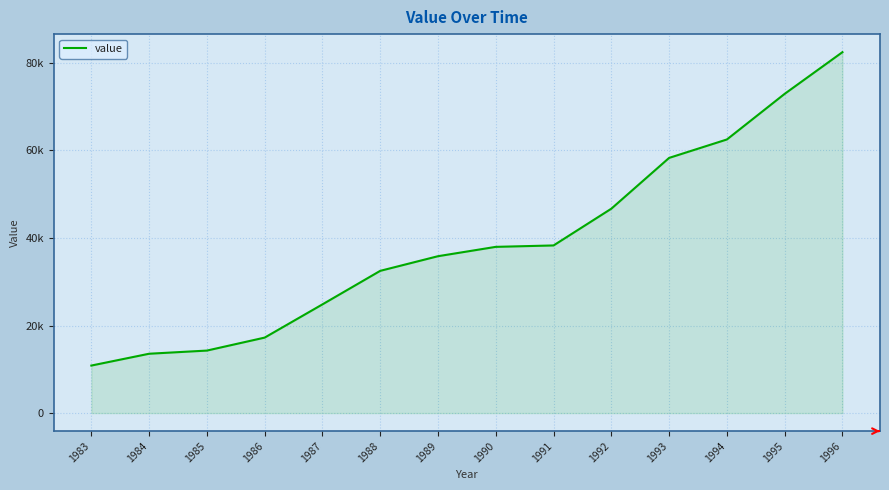

List the labels in order of value, largest first.

1996, 1995, 1994, 1993, 1992, 1991, 1990, 1989, 1988, 1987, 1986, 1985, 1984, 1983